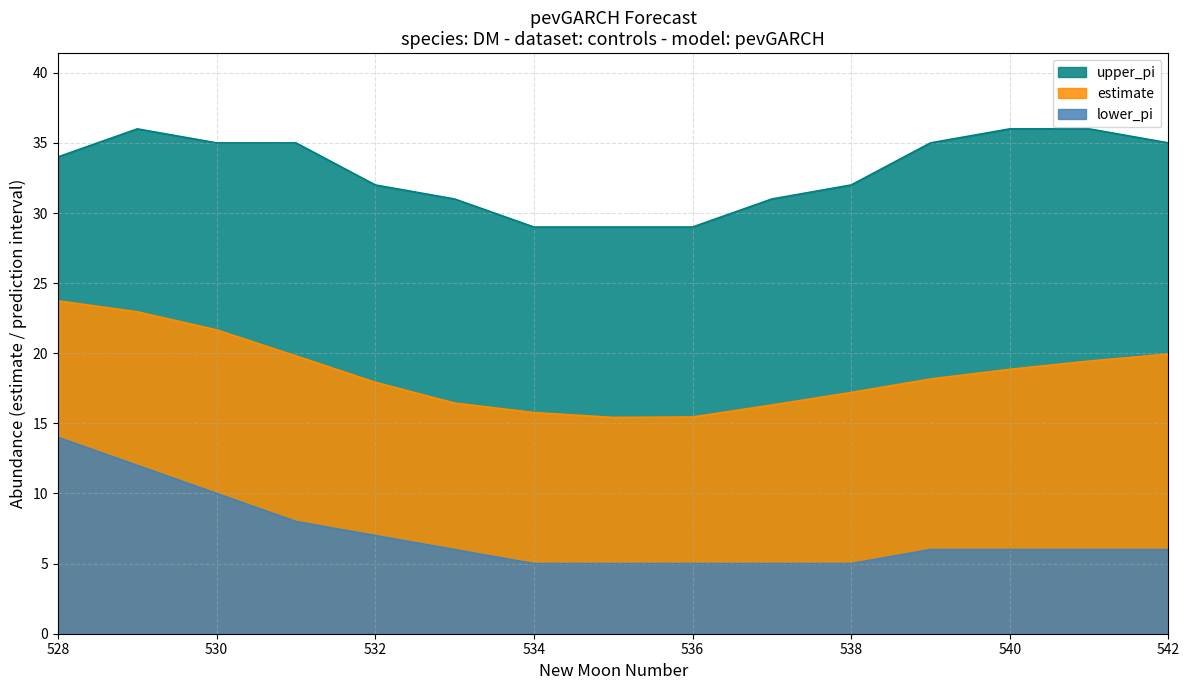

Count the number of data series in this chart.

3